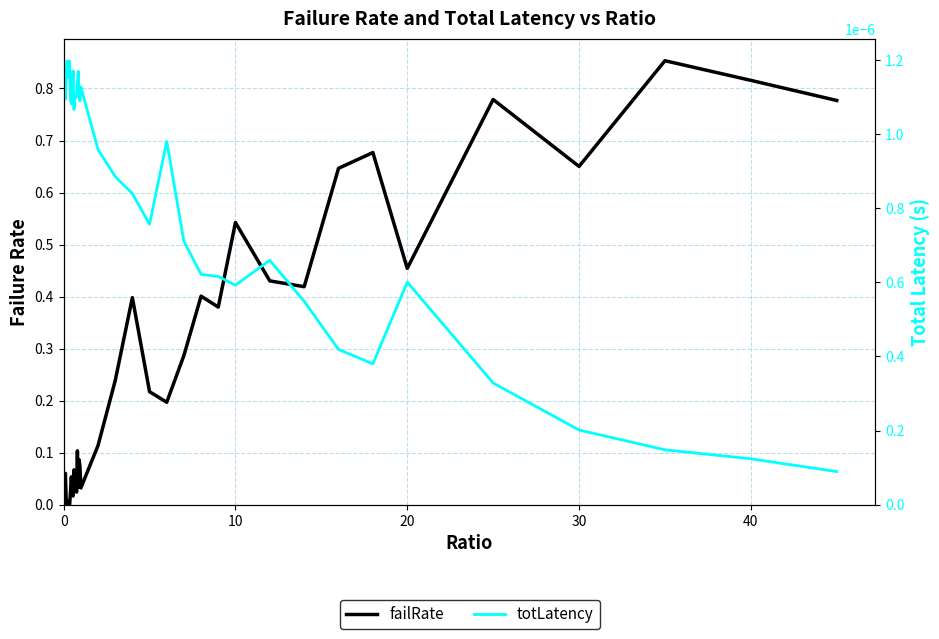

At how many categories does at least one series exceed 0?

40